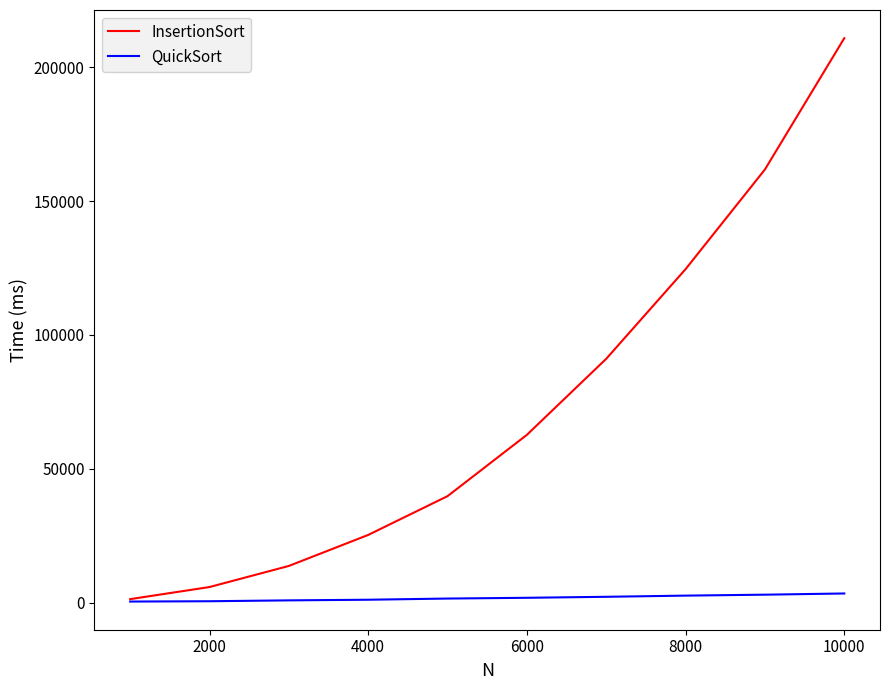

Which series has the largest total across all categories?

InsertionSort